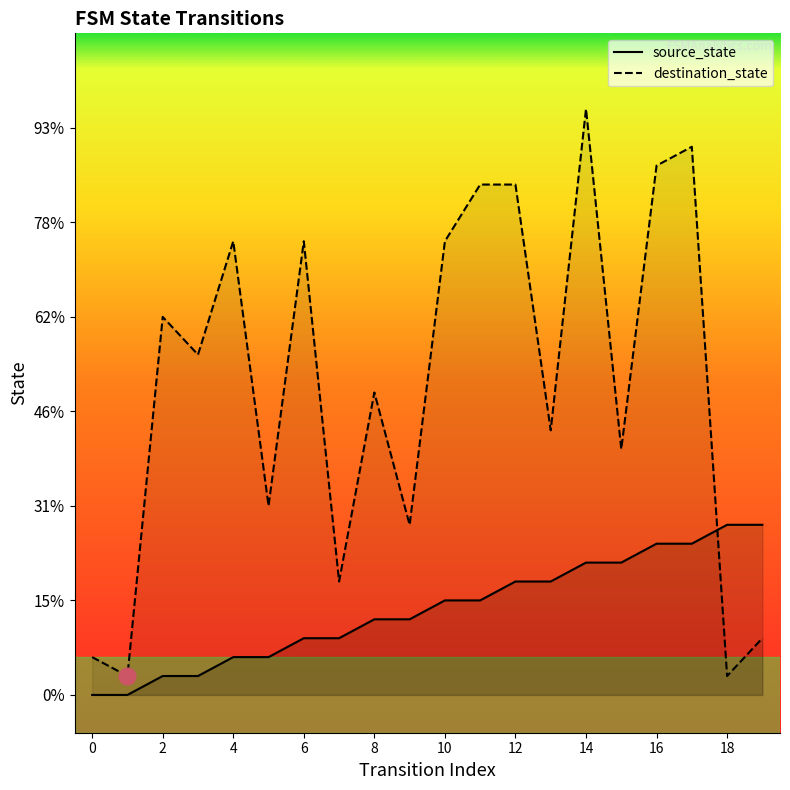

What are all the series names shown in the legend?

source_state, destination_state